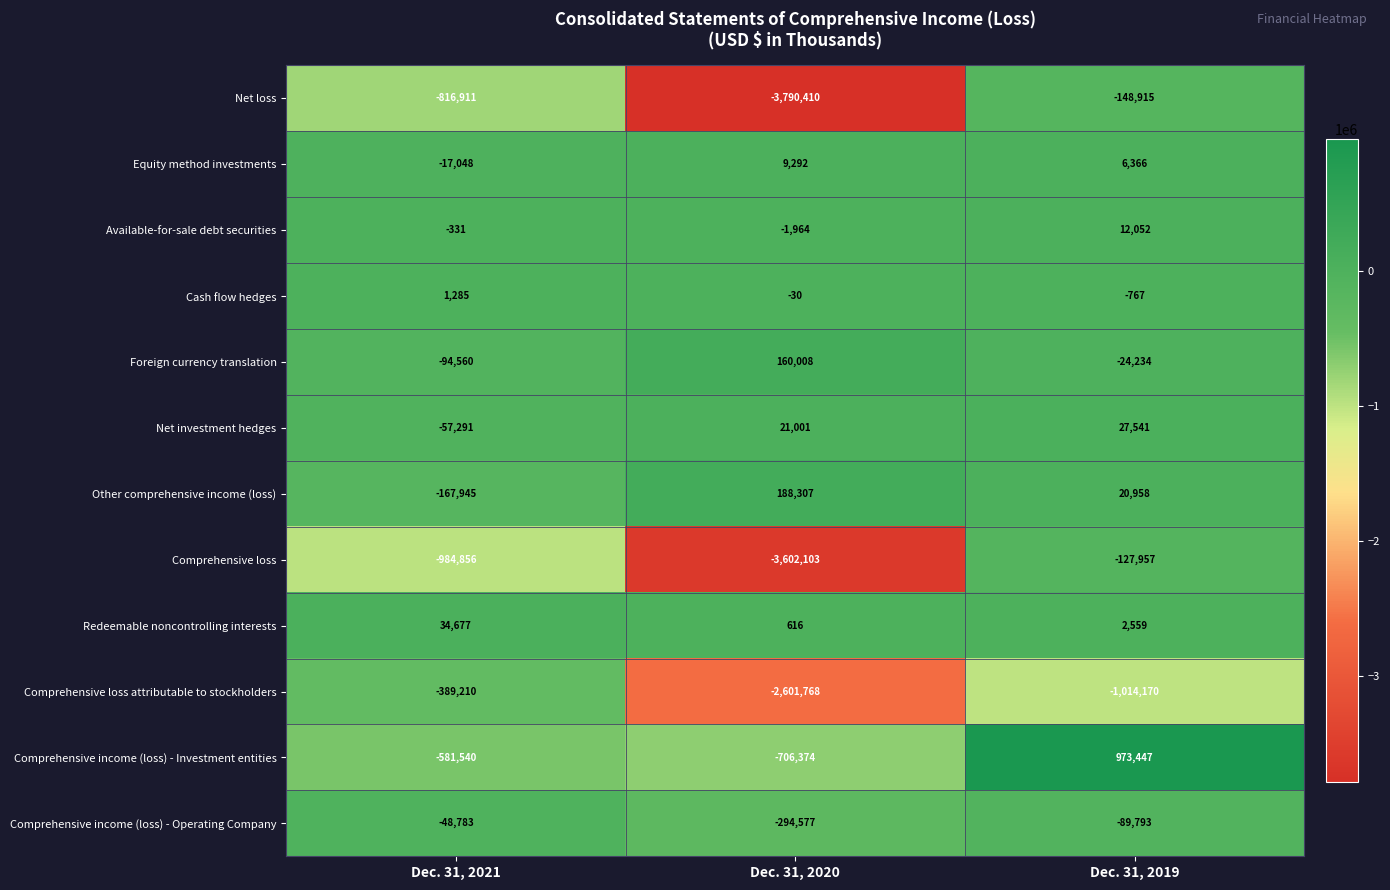

How many data points does each series have?

3